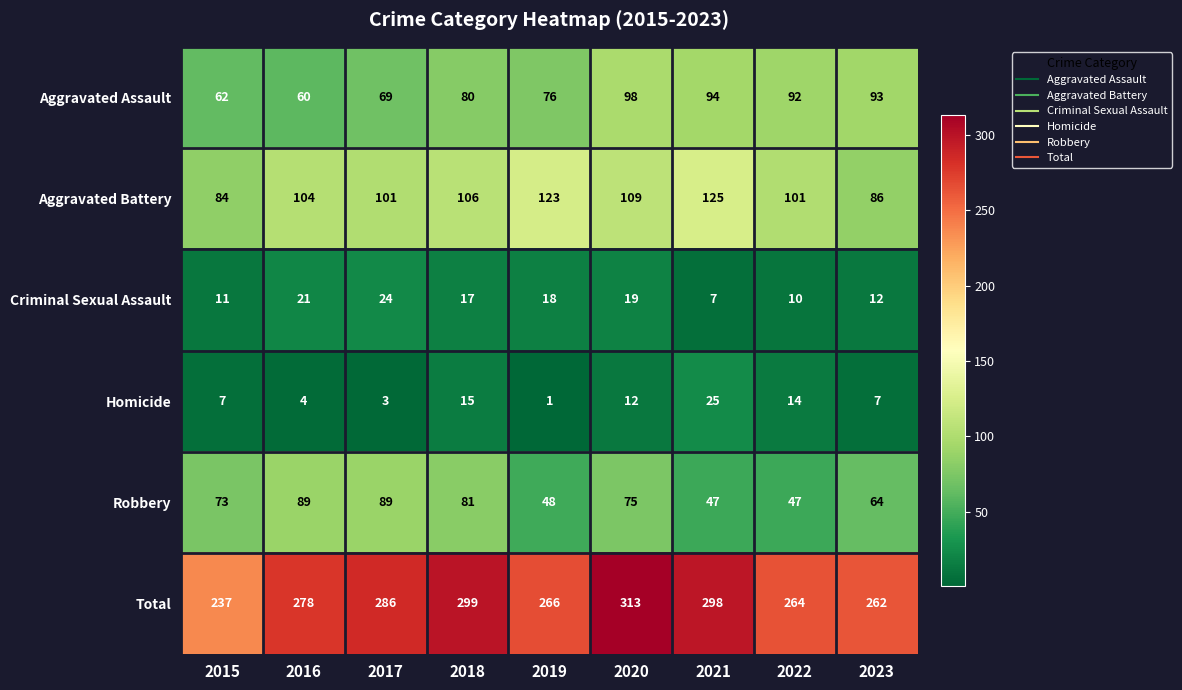

How many values in the Criminal Sexual Assault series are below 17?

4